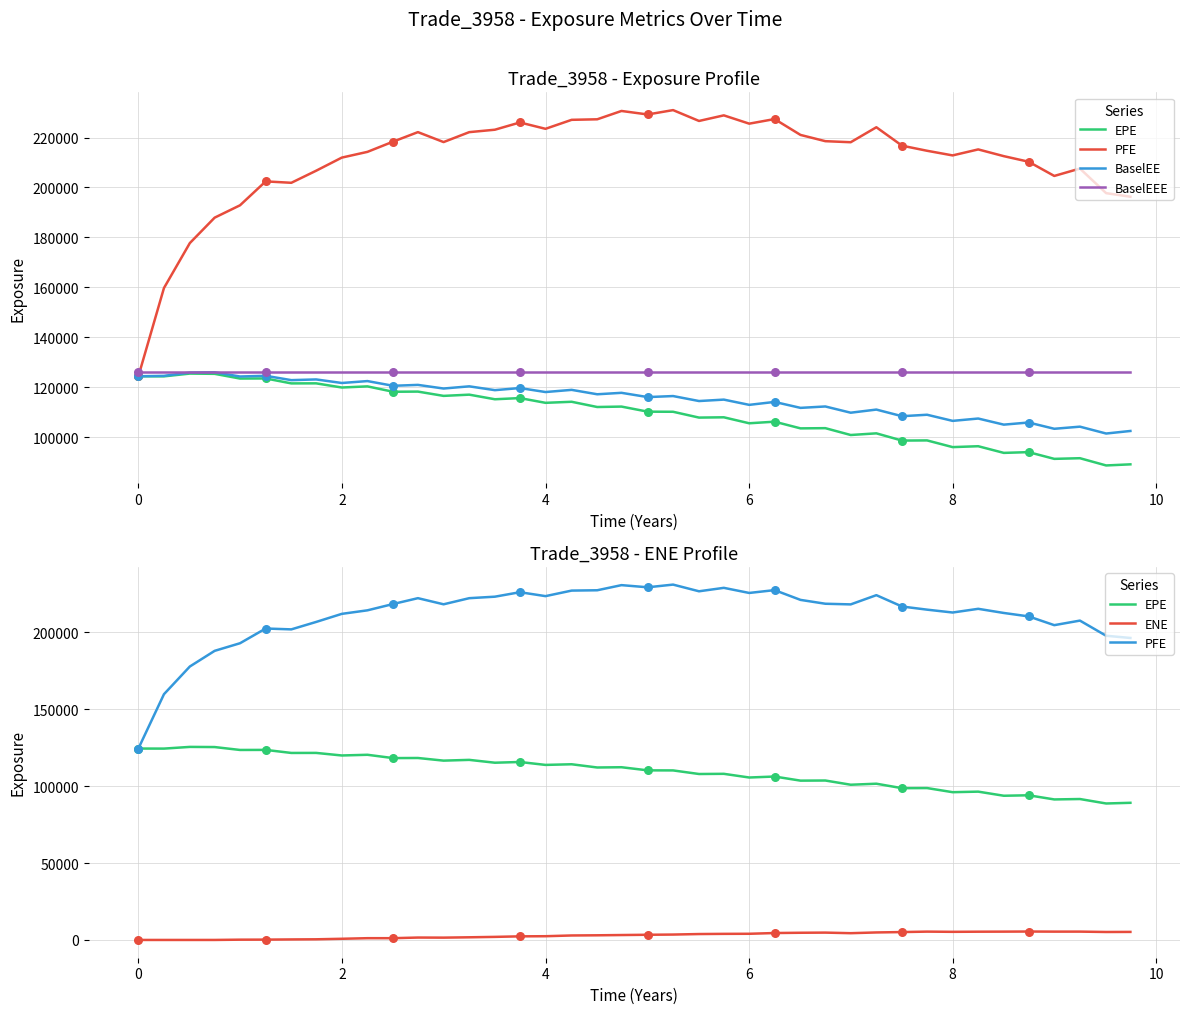

Is the value of BaselEE at 13 greater than the value of ENE at 30?

Yes